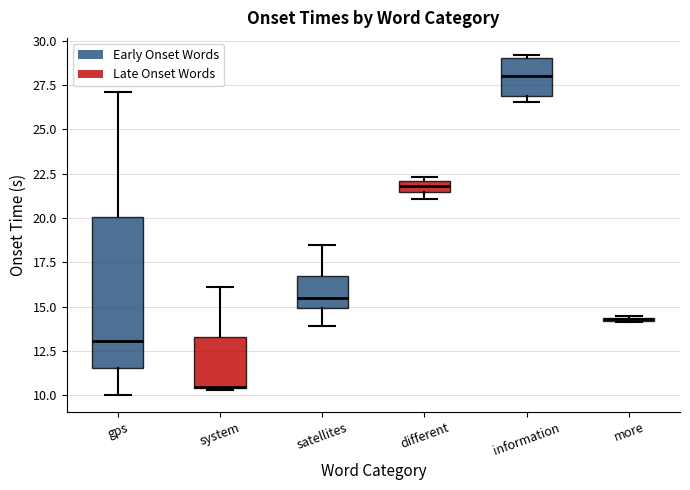

Where does the upper whisker of the box for gps end on the y-axis? The values are not printed on the chart, so give them approximately, as read against the axis.

27.0